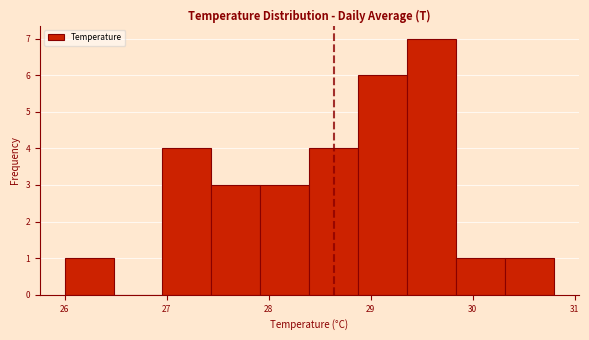

Over which range of the x-axis is the bar tallest?

29.36 to 29.84